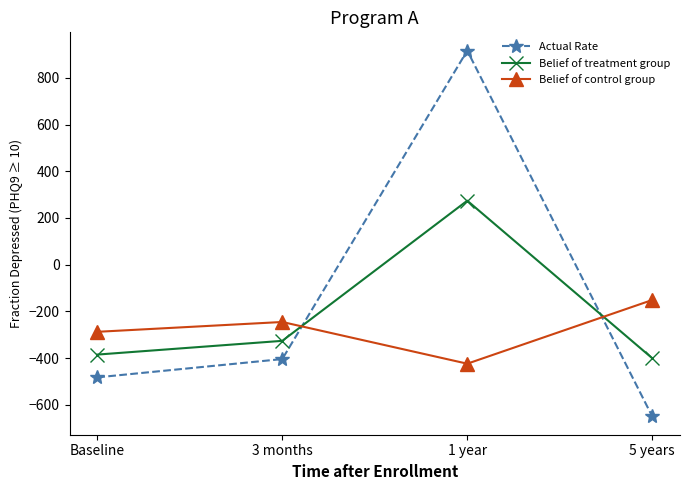

The value of Actual Rate at 1 year is 1531.6. True or false?

False